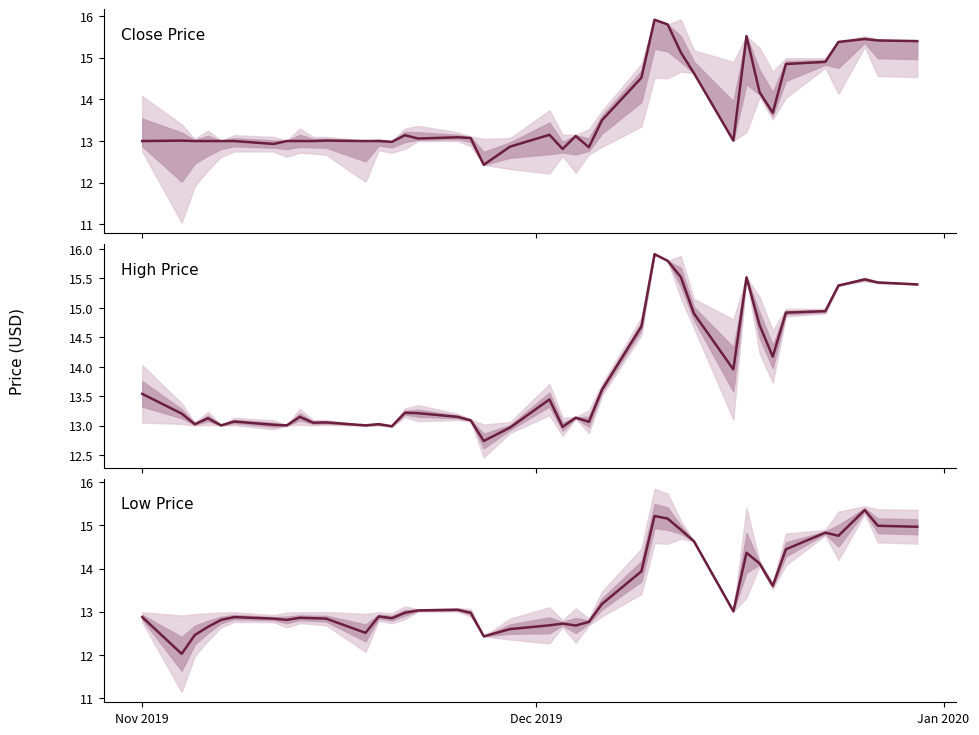

At how many categories does at least one series exceed 13?

36